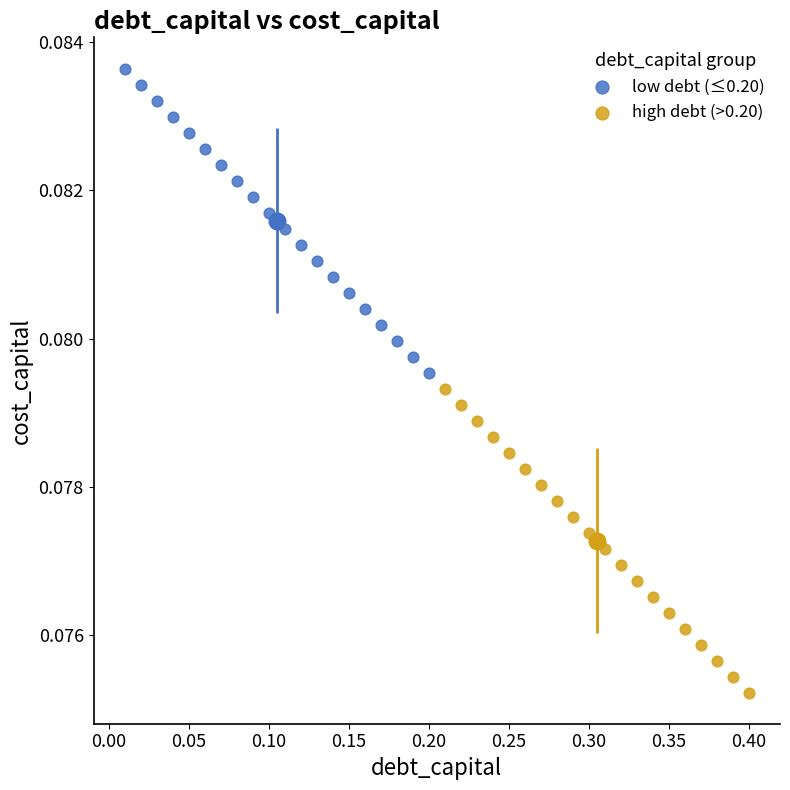

Which series contains the lowest Y value?

high debt (>0.20)